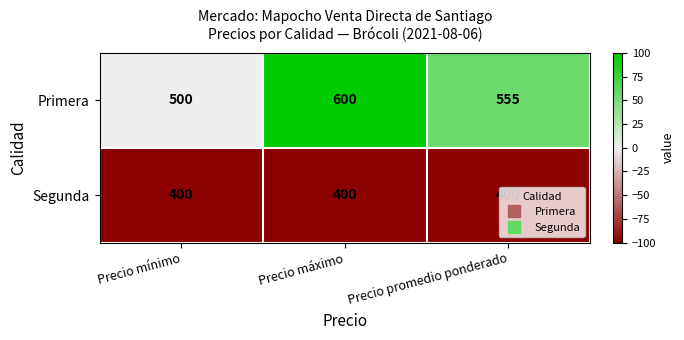

Which series has the largest total across all categories?

Primera